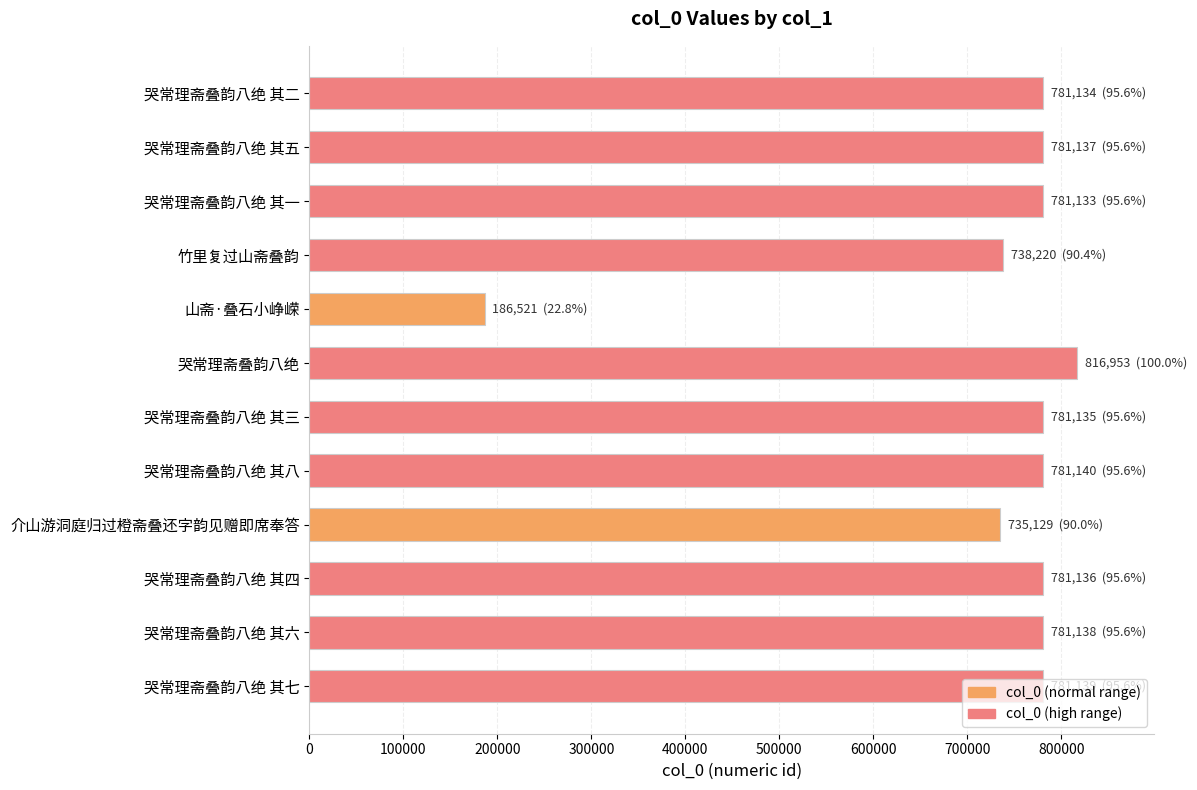

What is the label of the 3rd bar from the top?

哭常理斋叠韵八绝 其一